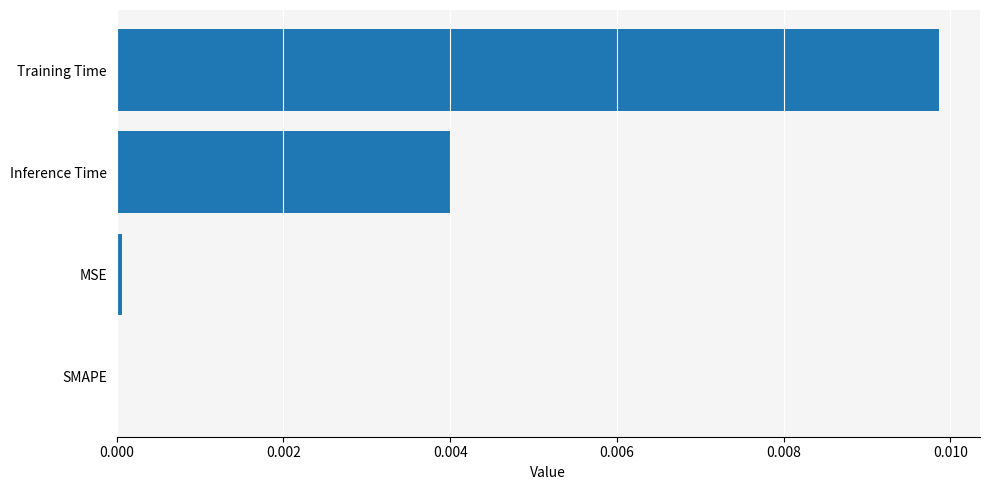

Which has a higher value, MSE or Training Time?

Training Time